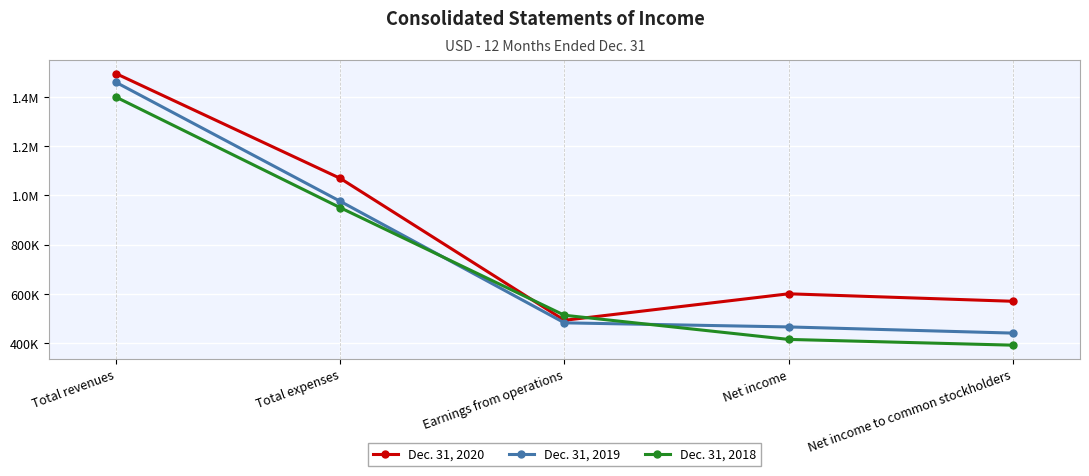

How many intersections are there between Dec. 31, 2018 and Dec. 31, 2020?

2